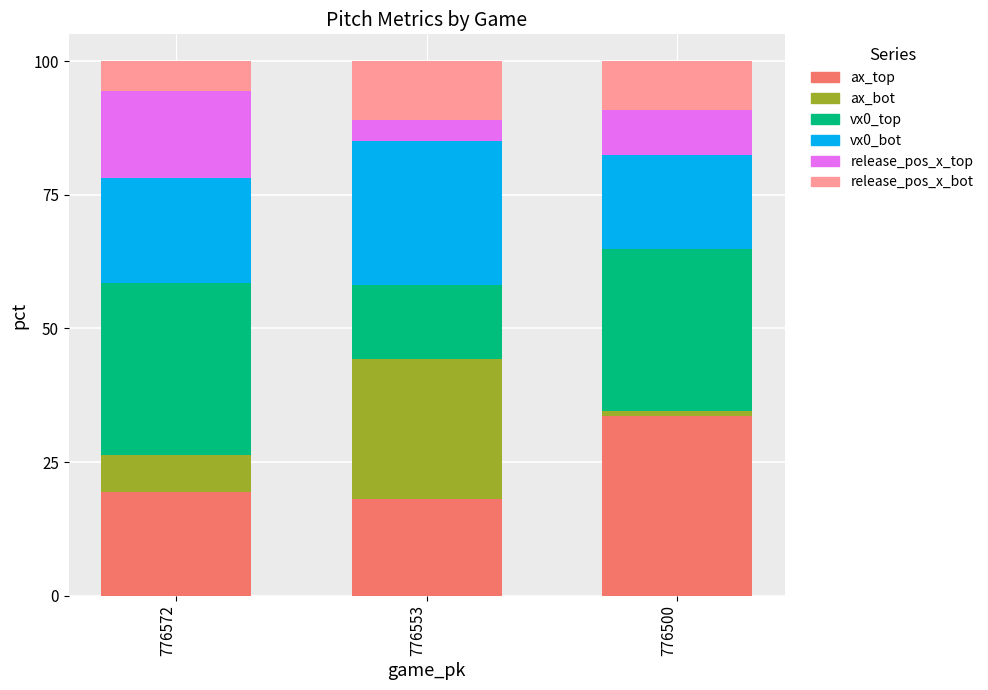

Reading right to left, list the values for the ax_top series.

776500=33.7	776553=18.0	776572=19.5